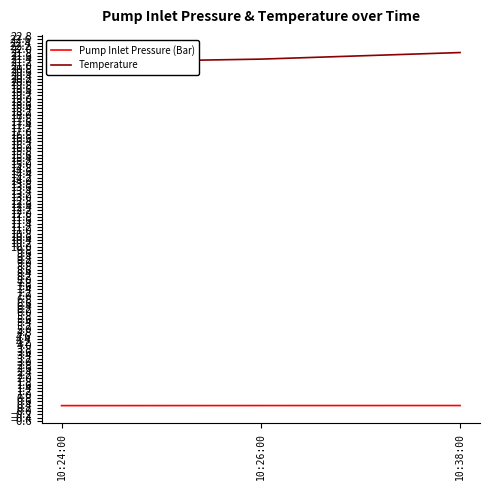

What is the label of the 1st point from the right?

10:38:00